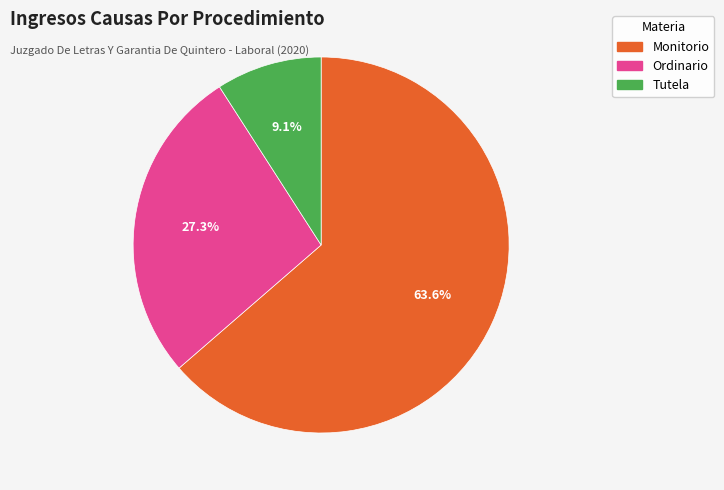

To the nearest percent, what percentage of the pie is Monitorio?

64%